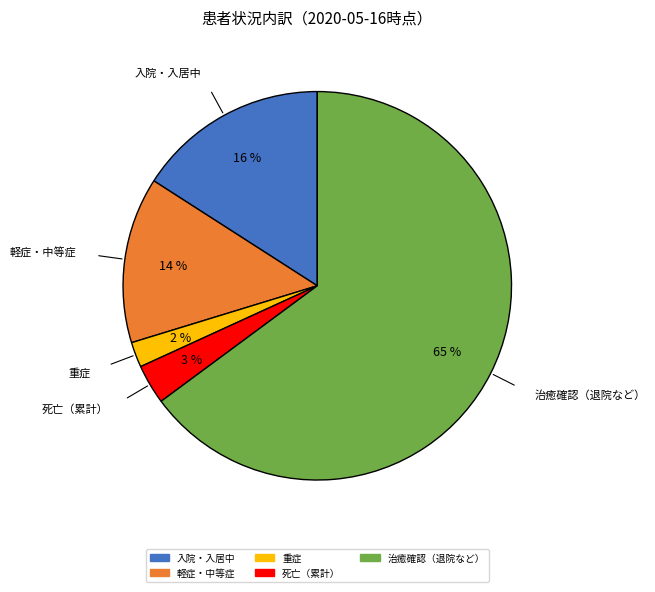

To the nearest percent, what is the combined percentage of 死亡（累計） and 治癒確認（退院など）?

68%